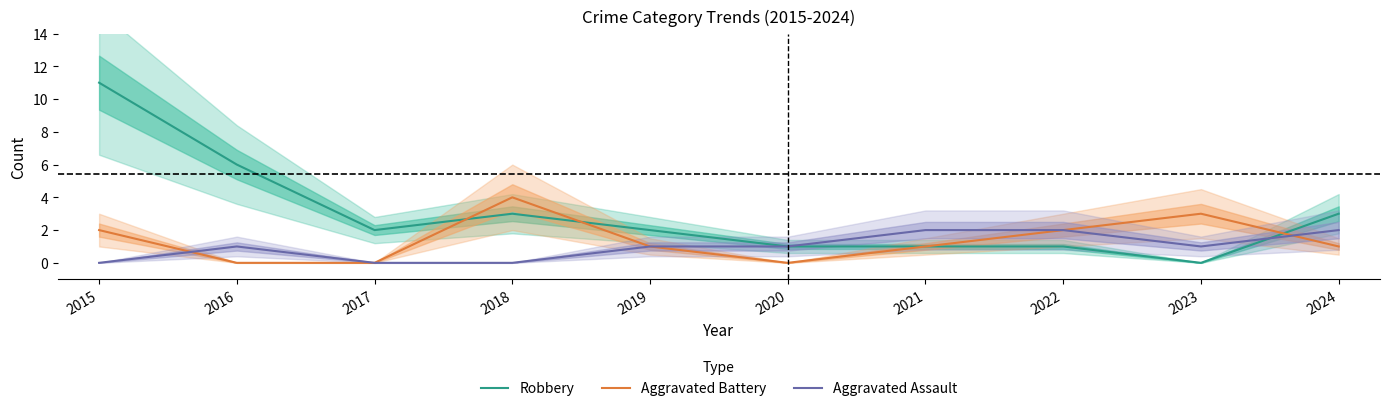

What is the sum of the Aggravated Battery values at 2022 and 2021?

3